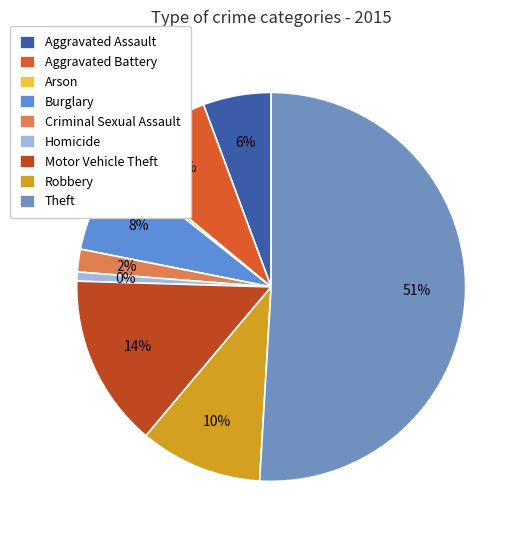

Count the number of slices in the pie.

9